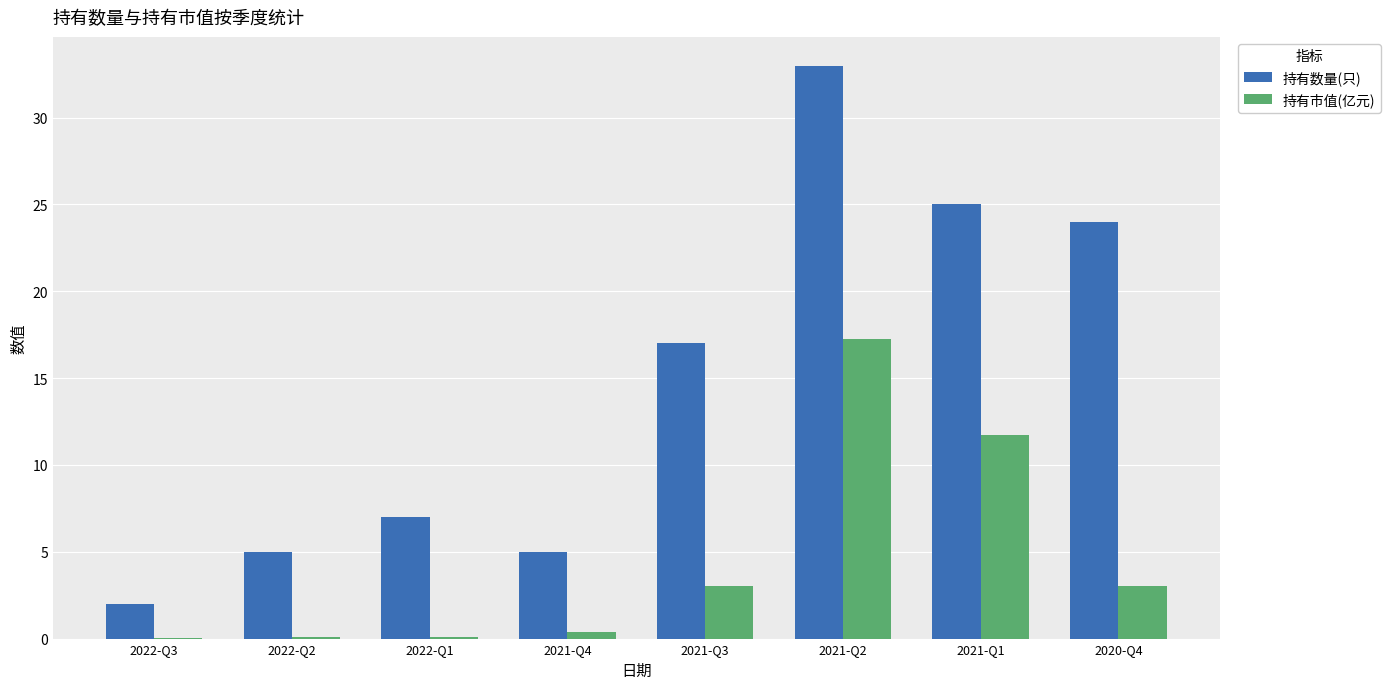

What is the maximum value for 持有市值(亿元)?

17.2